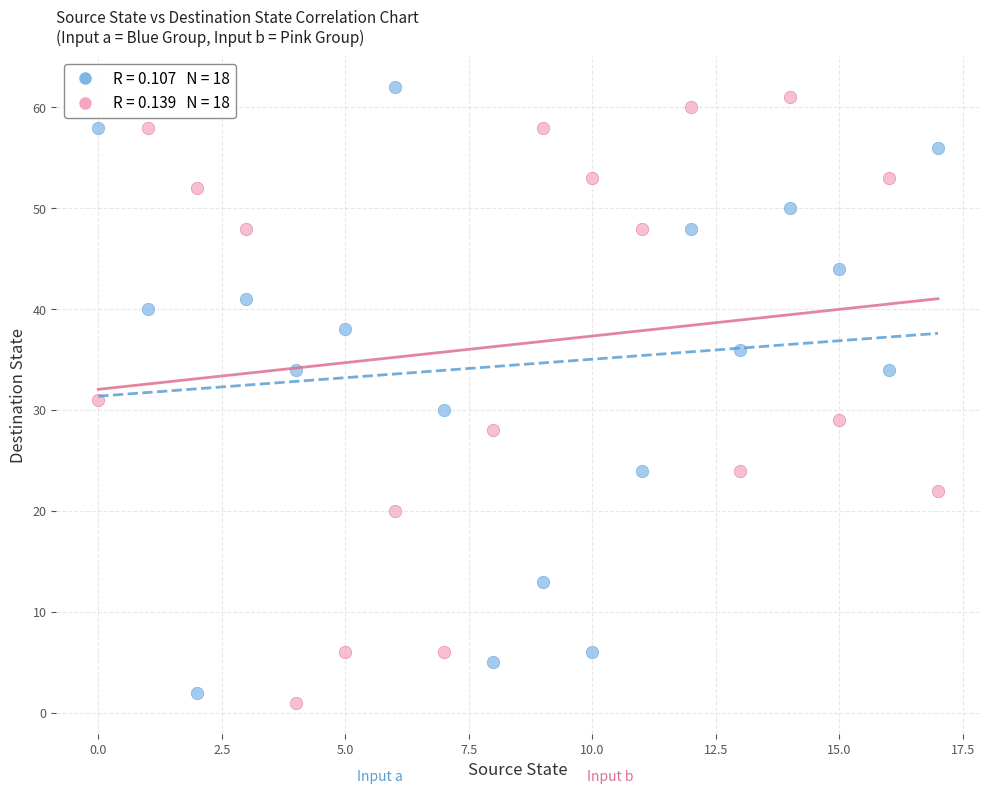

Across all data points, what is the range of Y values (max minus min)?

61